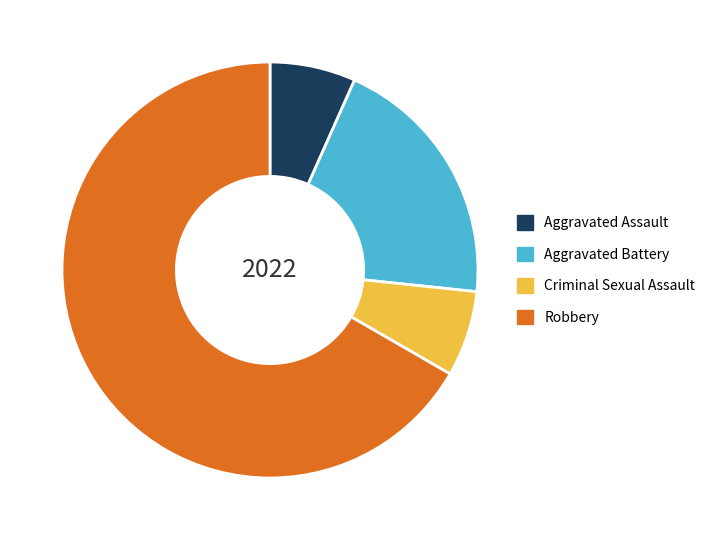

Is it true that Robbery is 67% of the pie?

True